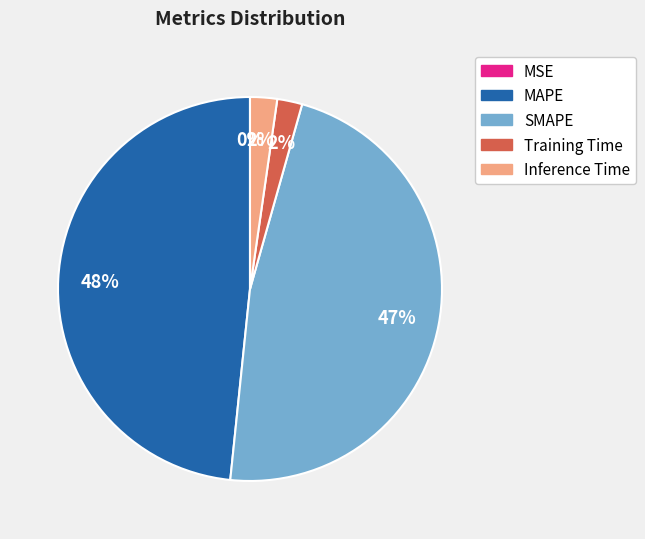

Is the sum of Inference Time and MAPE greater than half?

Yes